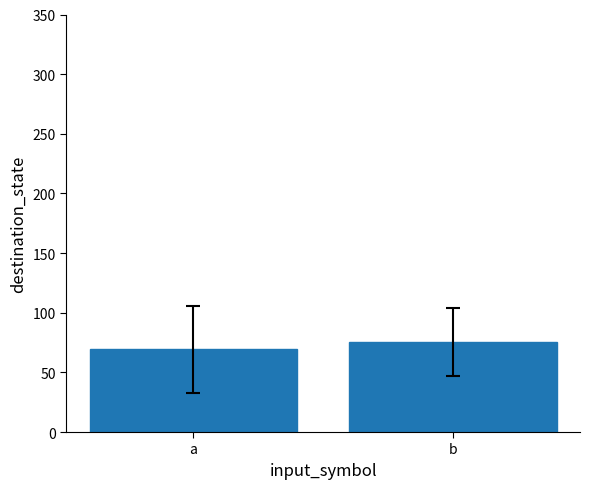

Which has a higher value, a or b?

b